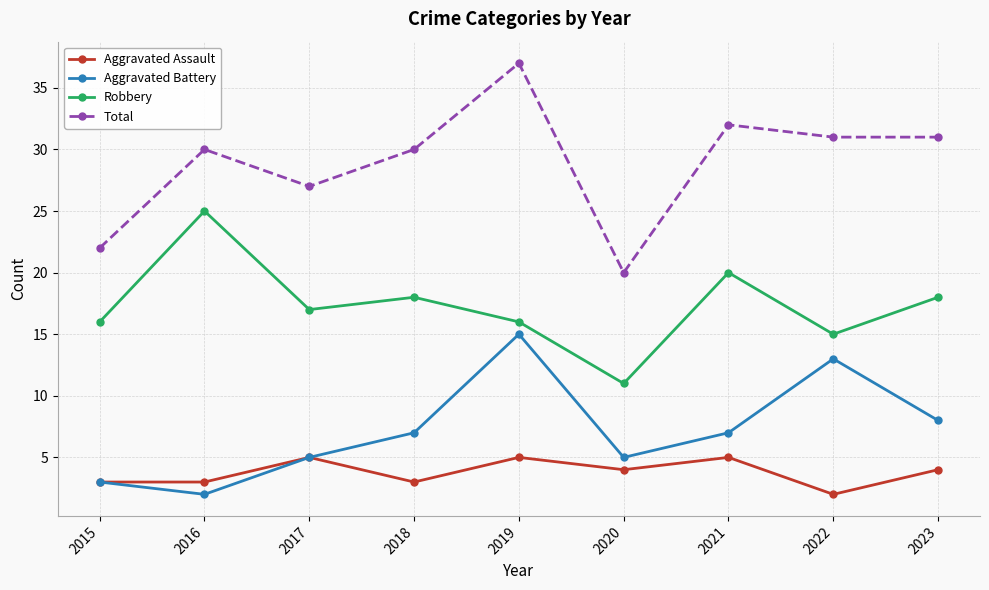

True or false: Robbery and Aggravated Battery intersect in this chart.

False